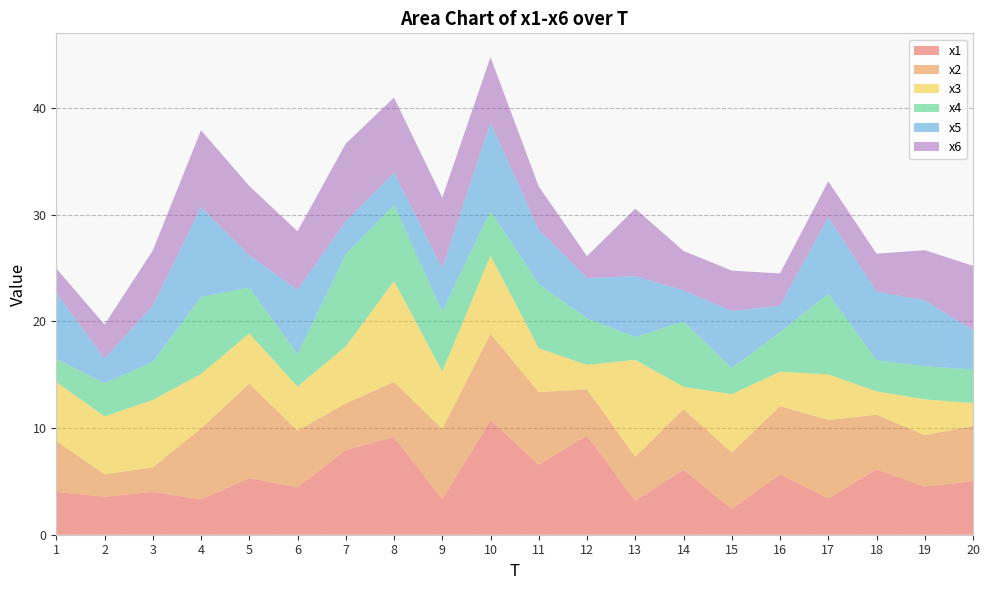

Reading right to left, what are all the values shown in this chart?

x1: 20=5.0	19=4.5	18=6.1	17=3.4	16=5.7	15=2.4	14=6.1	13=3.2	12=9.3	11=6.6	10=10.7	9=3.3	8=9.2	7=7.9	6=4.4	5=5.3	4=3.3	3=4.0	2=3.6	1=4.0
x2: 20=5.2	19=4.8	18=5.1	17=7.3	16=6.4	15=5.3	14=5.7	13=4.1	12=4.3	11=6.8	10=8.1	9=6.6	8=5.2	7=4.4	6=5.3	5=8.8	4=6.6	3=2.3	2=2.1	1=4.7
x3: 20=2.1	19=3.4	18=2.2	17=4.3	16=3.2	15=5.5	14=2.1	13=9.1	12=2.3	11=4.1	10=7.3	9=5.4	8=9.5	7=5.3	6=4.1	5=4.7	4=5.1	3=6.3	2=5.4	1=5.6
x4: 20=3.1	19=3.1	18=2.9	17=7.6	16=3.7	15=2.5	14=6.1	13=2.1	12=4.4	11=6.0	10=4.2	9=5.6	8=7.1	7=8.6	6=3.0	5=4.3	4=7.2	3=3.6	2=3.1	1=2.2
x5: 20=3.7	19=6.2	18=6.4	17=7.2	16=2.5	15=5.3	14=2.9	13=5.7	12=3.8	11=5.1	10=8.3	9=4.1	8=3.0	7=3.1	6=6.0	5=3.0	4=8.4	3=5.3	2=2.3	1=6.2
x6: 20=6.0	19=4.7	18=3.6	17=3.4	16=3.0	15=3.8	14=3.7	13=6.3	12=2.1	11=4.0	10=6.1	9=6.6	8=7.0	7=7.3	6=5.5	5=6.5	4=7.2	3=5.2	2=3.2	1=2.3